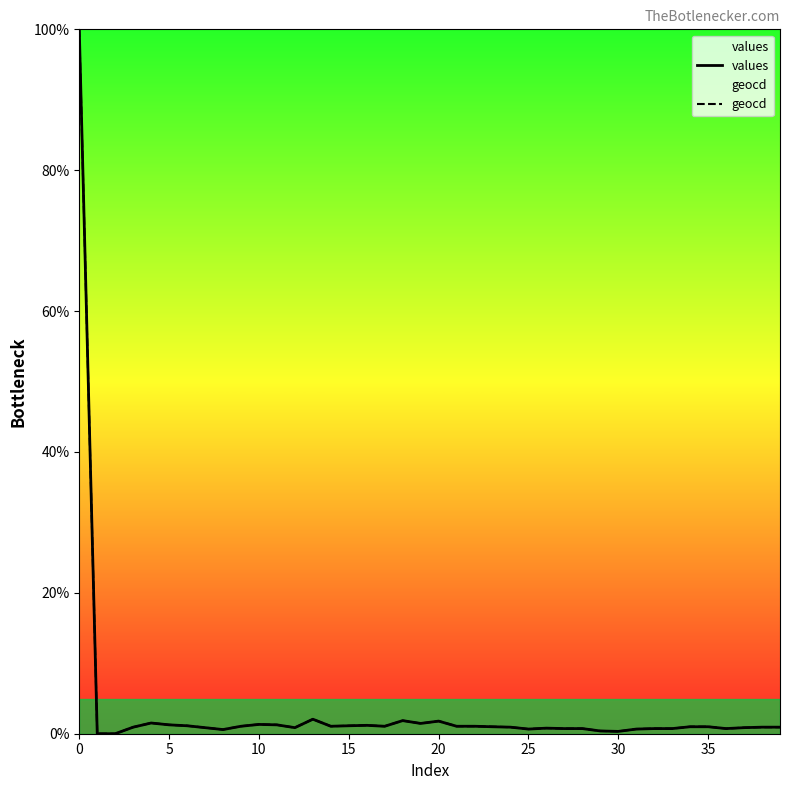

What is the maximum value for values?

100.0